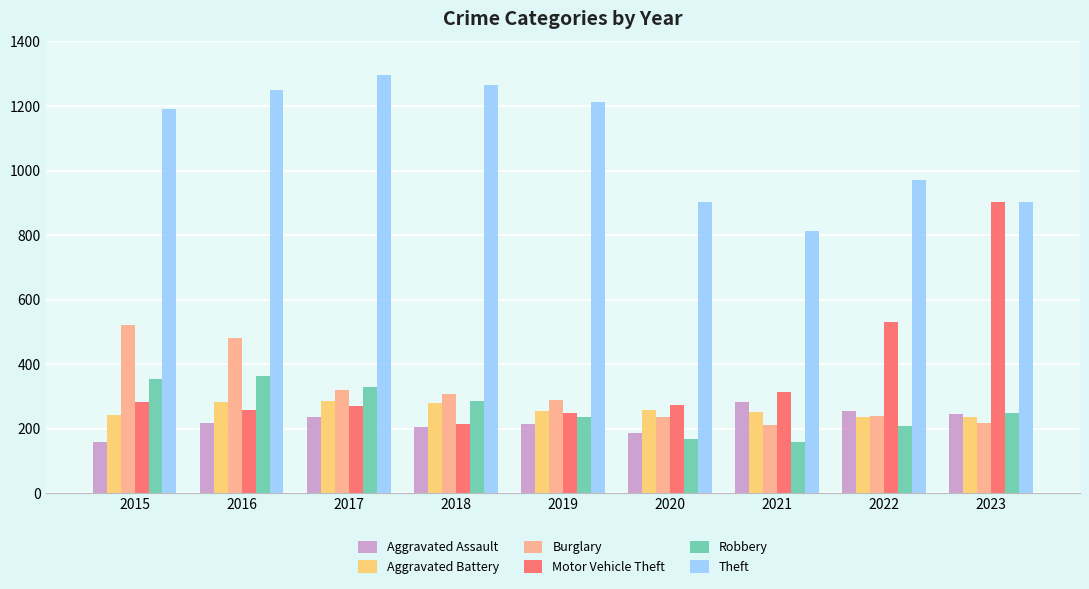

What is the greatest value displayed?

1296